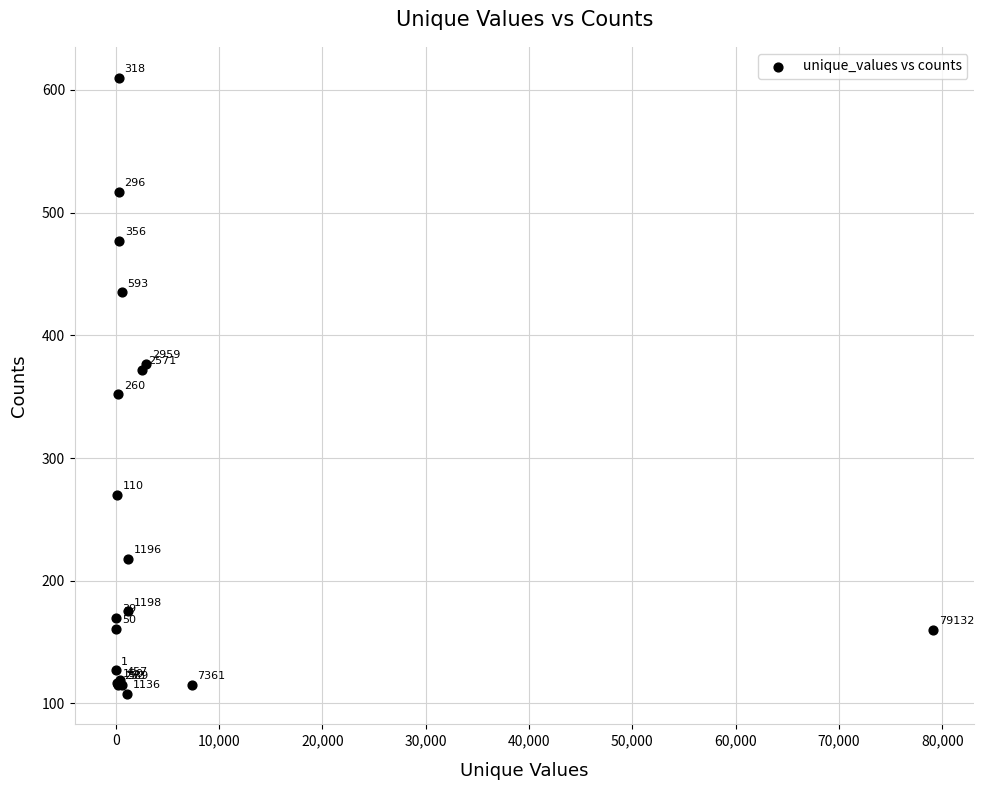

What Y value in the scatter plot is closest to 359?

352